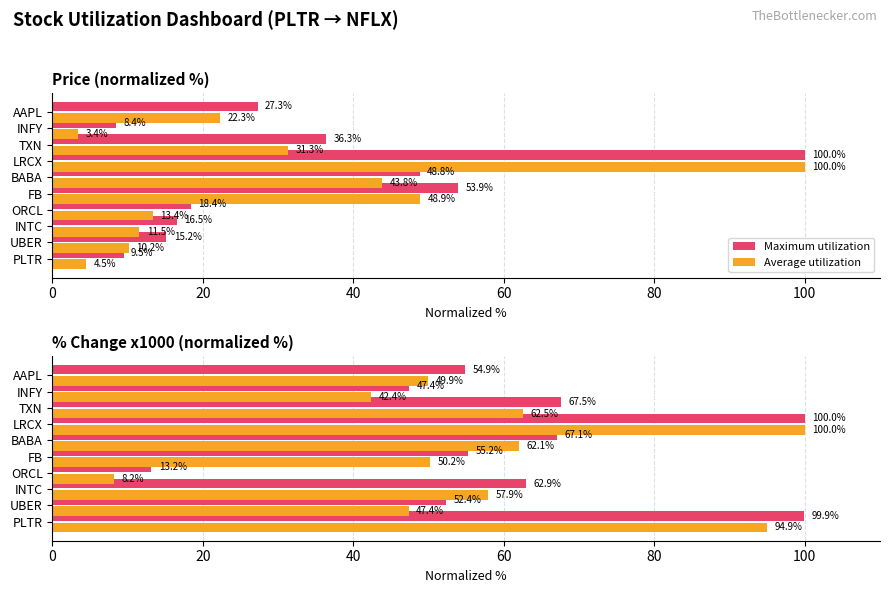

What is the average value of the Average utilization series?

57.5